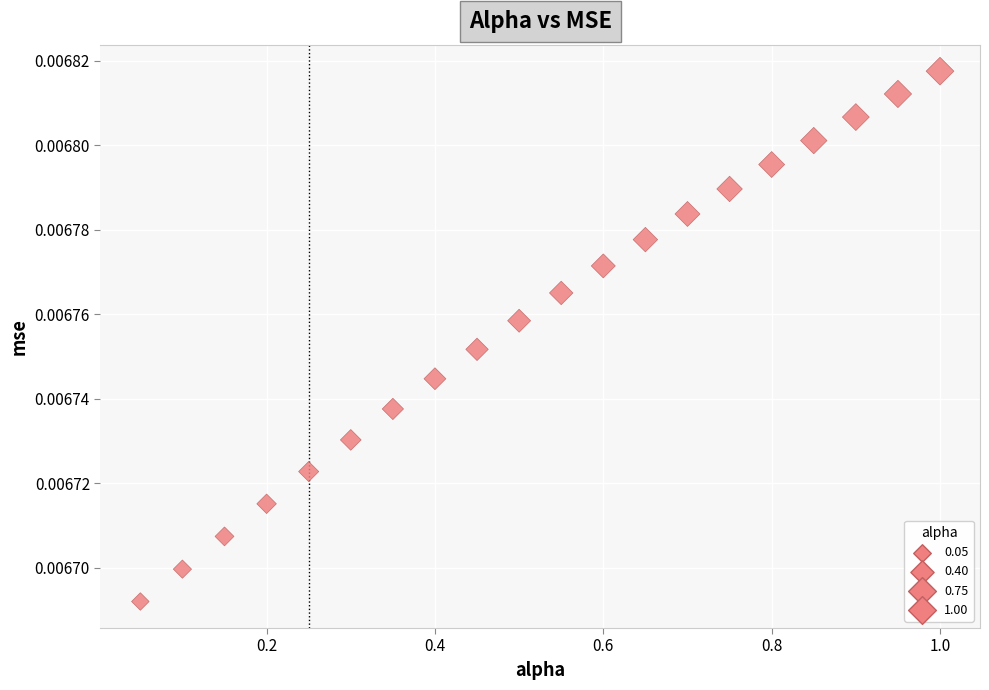

What is the range of X values (max minus min)?

0.9